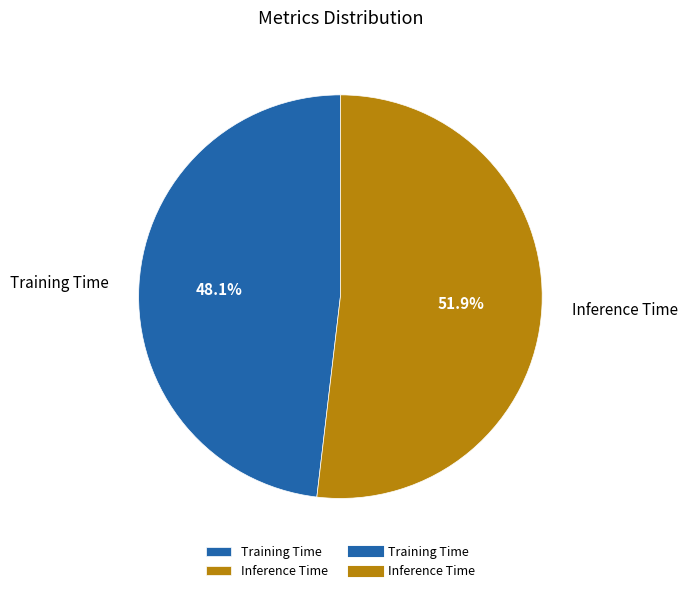

What percentage do Training Time and Inference Time together represent?

100.0%